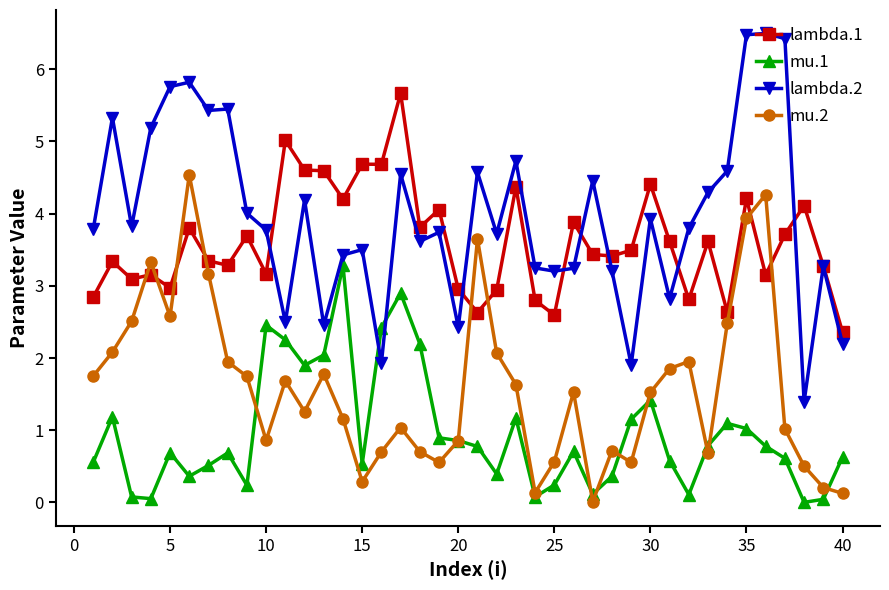

How many categories are shown in the chart?

40